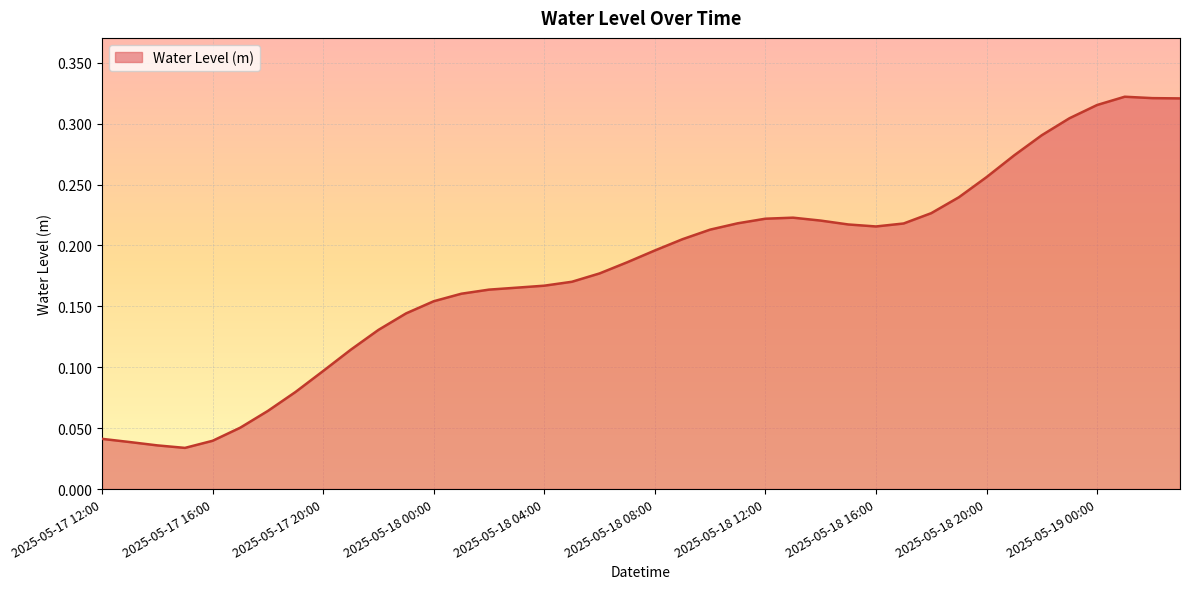

How many distinct data groups are displayed?

1